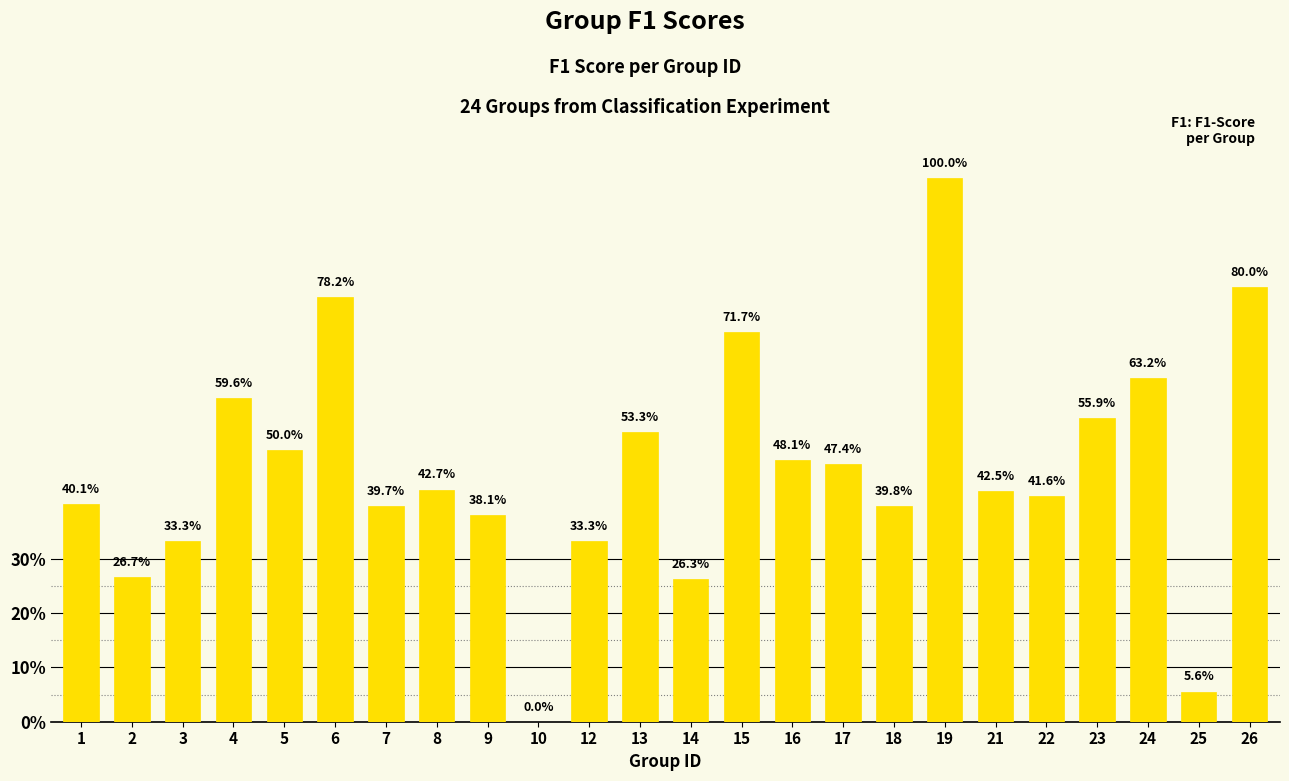

Is it true that the value at 9 is 0.6?

False